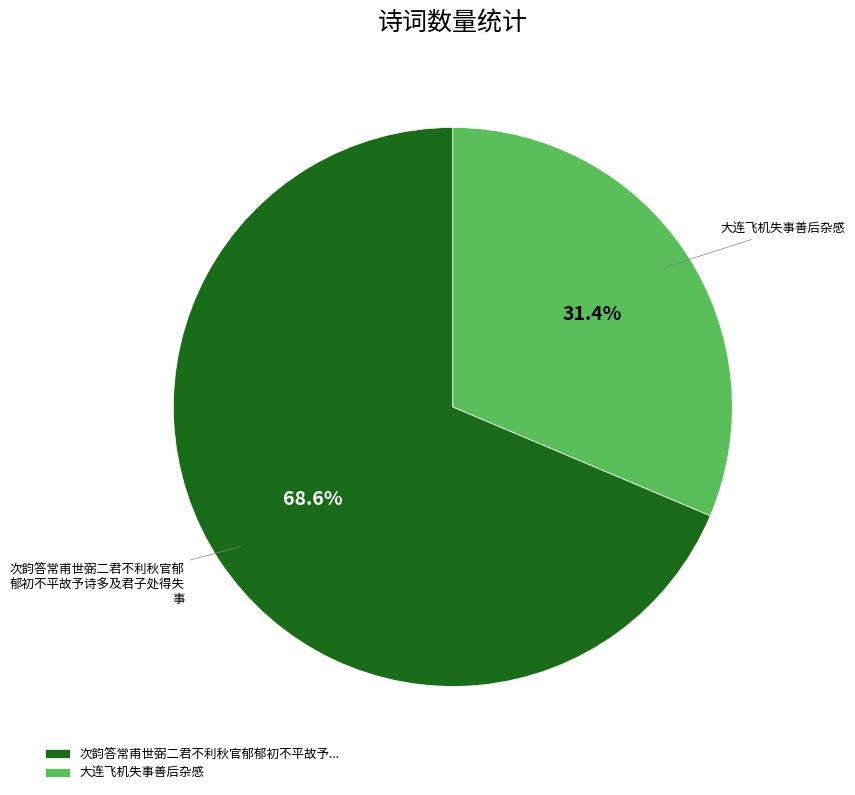

Is there a majority slice in this chart?

Yes